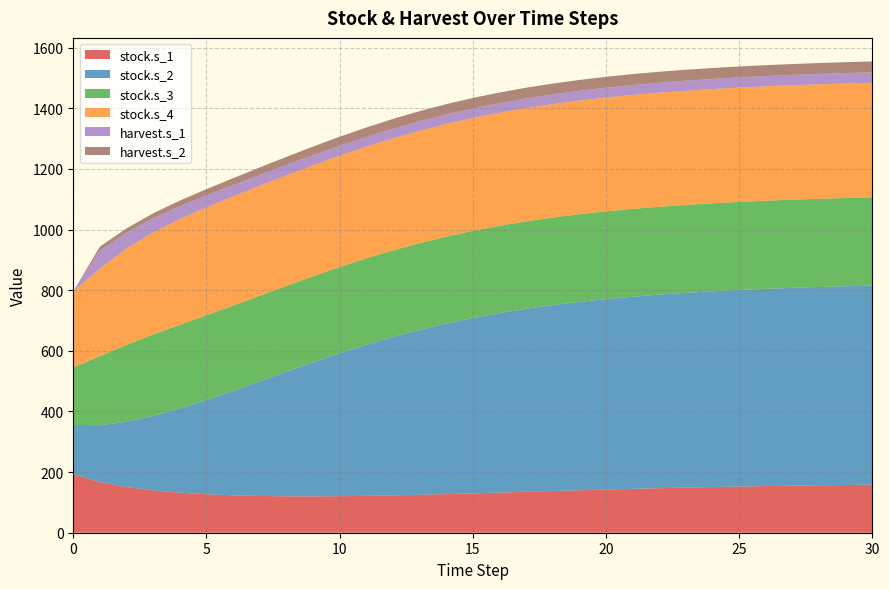

Reading left to right, what are all the values shown in this chart?

stock.s_1: 193.1	167.1	150.5	139.4	131.9	126.8	123.4	121.2	120.1	119.9	120.4	121.6	123.2	125.1	127.4	129.8	132.3	134.9	137.5	140.0	142.4	144.7	146.8	148.8	150.7	152.3	153.9	155.2	156.5	157.5	158.5
stock.s_2: 162.1	187.7	215.7	245.8	277.6	310.8	344.4	378.0	410.7	441.9	471.2	498.0	522.1	543.5	562.1	578.2	591.9	603.5	613.2	621.3	628.1	633.7	638.4	642.3	645.5	648.2	650.5	652.4	654.0	655.3	656.5
stock.s_3: 189.7	227.3	253.7	268.7	276.2	279.6	281.4	282.4	283.2	283.9	284.6	285.3	285.9	286.5	287.0	287.6	288.0	288.4	288.8	289.2	289.5	289.7	290.0	290.2	290.4	290.5	290.7	290.8	290.9	291.0	291.1
stock.s_4: 250.8	288.7	317.4	336.7	348.6	355.7	359.9	362.5	364.4	365.8	367.1	368.2	369.3	370.3	371.2	372.1	372.8	373.5	374.2	374.7	375.2	375.7	376.1	376.4	376.7	377.0	377.2	377.5	377.6	377.8	377.9
harvest.s_1: 0.0	60.1	52.1	46.3	42.3	39.4	37.3	35.7	34.4	33.4	32.6	32.1	31.7	31.5	31.5	31.5	31.6	31.7	32.0	32.2	32.4	32.7	32.9	33.2	33.4	33.6	33.8	34.0	34.2	34.3	34.5
harvest.s_2: 0.0	12.6	14.6	16.6	18.6	20.8	22.9	24.9	26.8	28.5	30.1	31.4	32.5	33.4	34.2	34.7	35.2	35.5	35.7	35.9	36.0	36.0	36.1	36.1	36.1	36.0	36.0	36.0	35.9	35.9	35.8